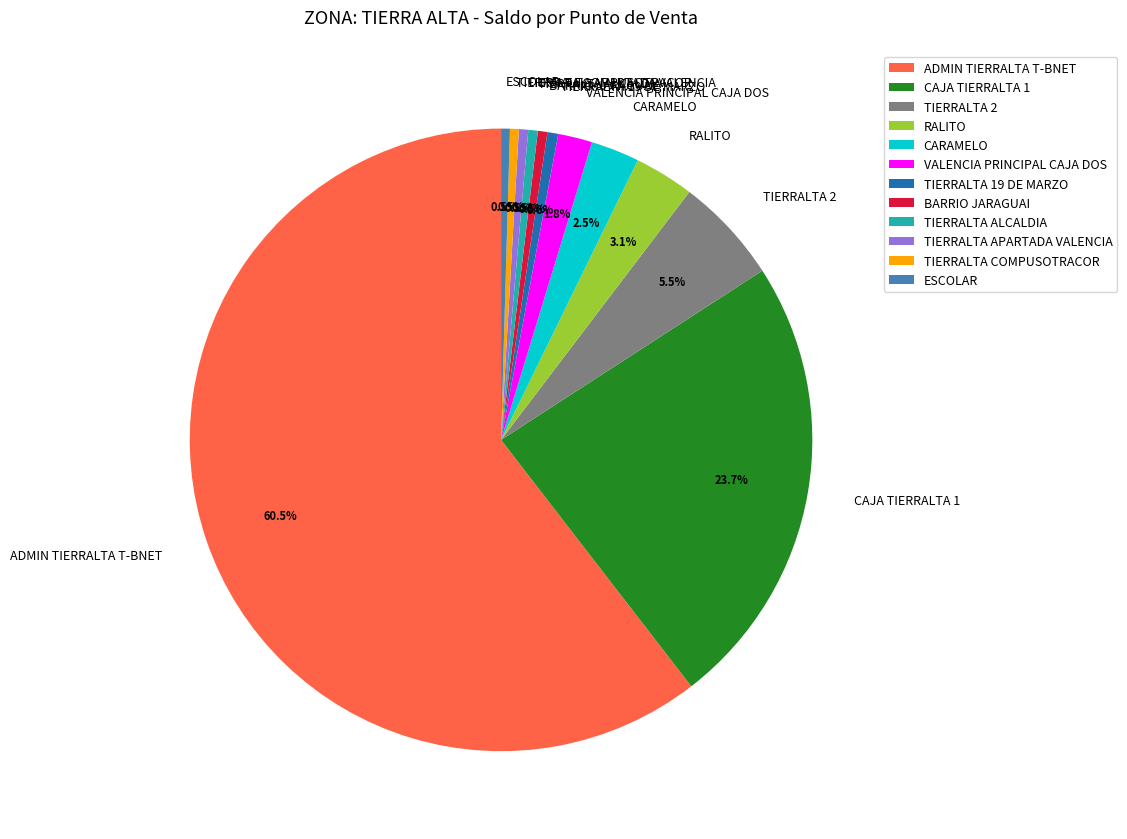

Which has a higher value, ADMIN TIERRALTA T-BNET or VALENCIA PRINCIPAL CAJA DOS?

ADMIN TIERRALTA T-BNET